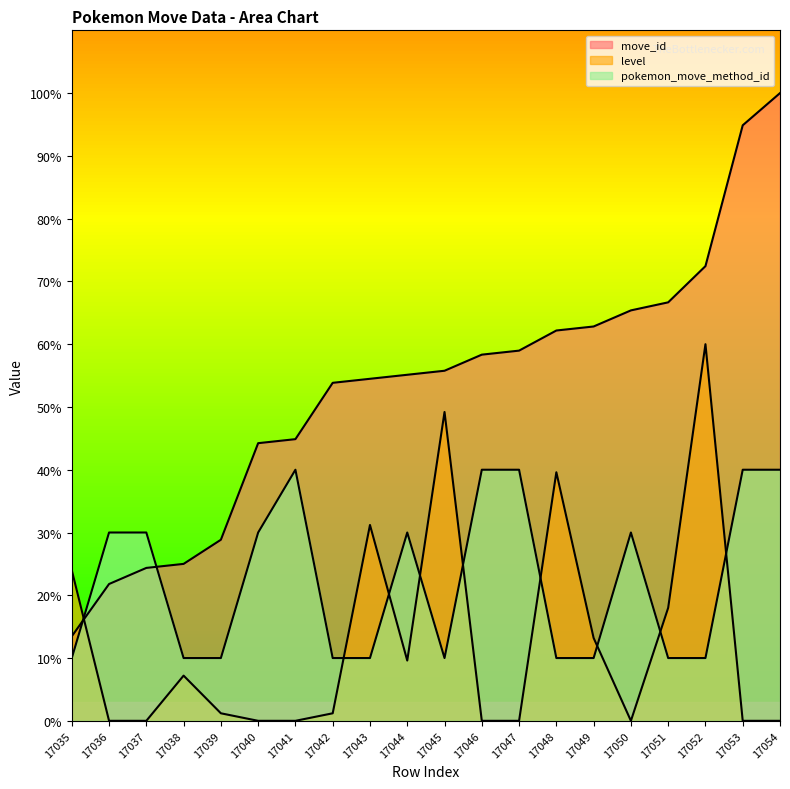

What is the maximum value shown in the chart?

100.0